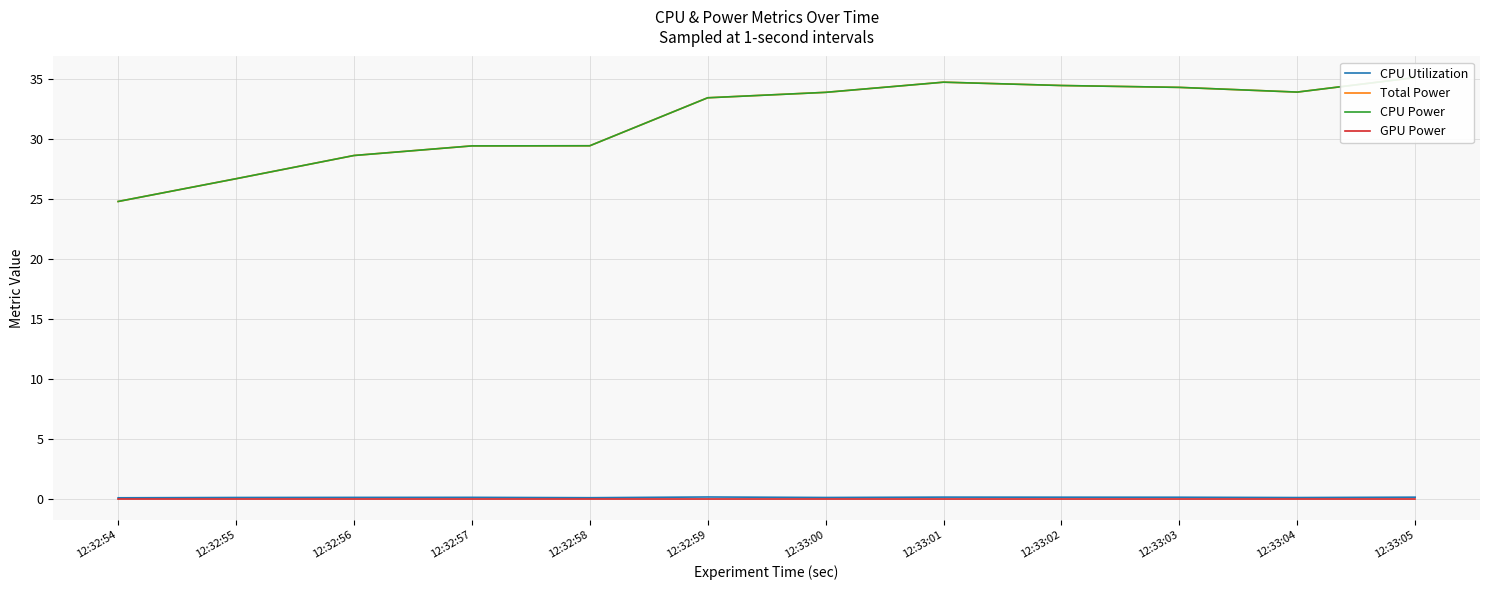

What position from the left is 12:33:03?

10